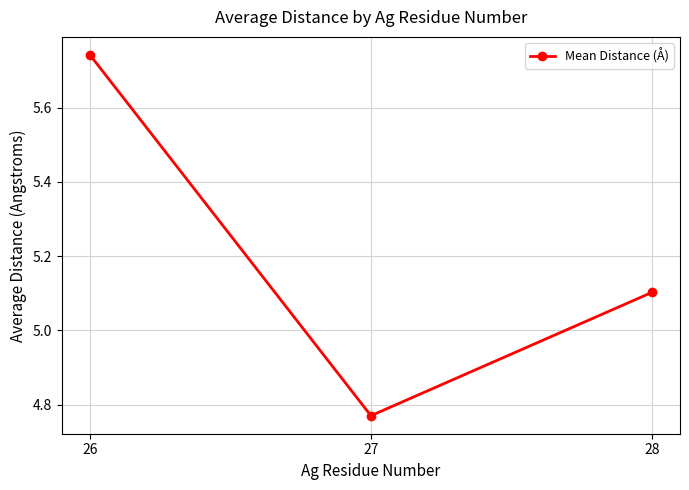

What is the sum of all values?

15.6